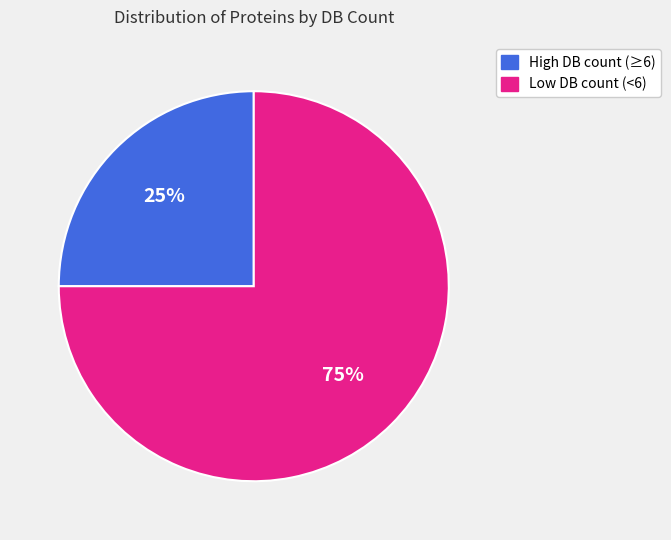

Is there a majority slice in this chart?

Yes